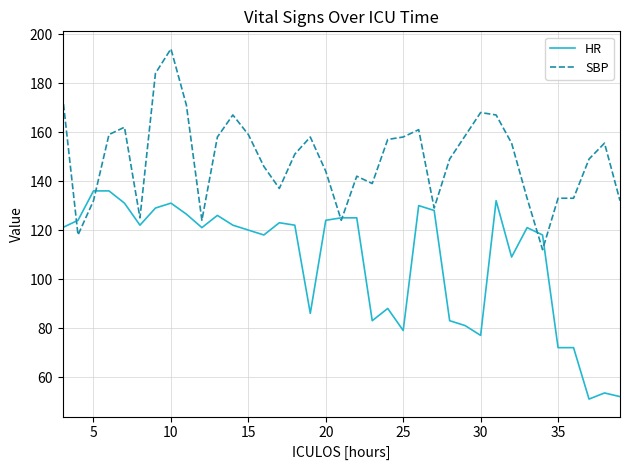

What is the lowest value of the SBP series?

112.0